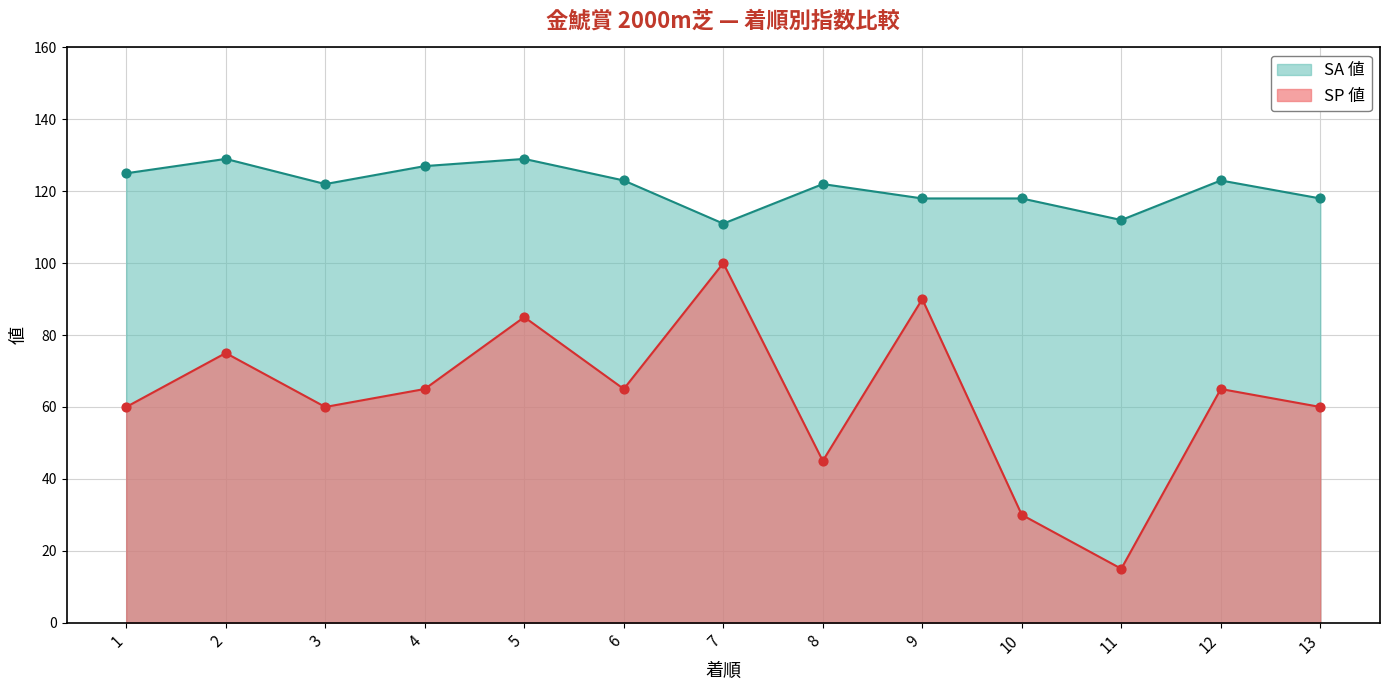

What is the ratio of the value at 11 to the value at 12?

0.9